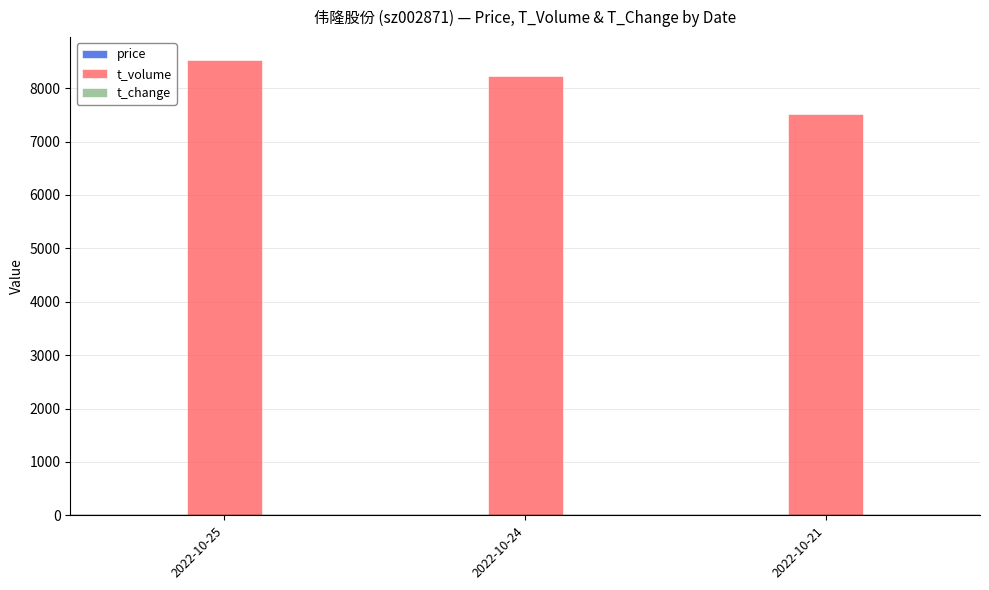

Which series has the largest total across all categories?

t_volume